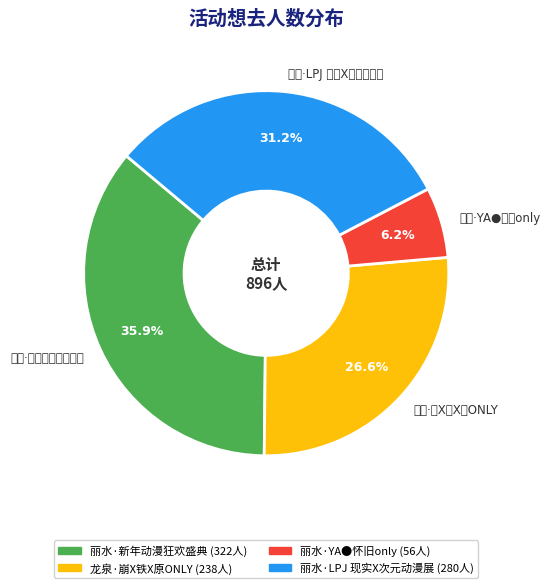

Between 龙泉·崩X铁X原ONLY and 丽水·LPJ 现实X次元动漫展, which is larger?

丽水·LPJ 现实X次元动漫展